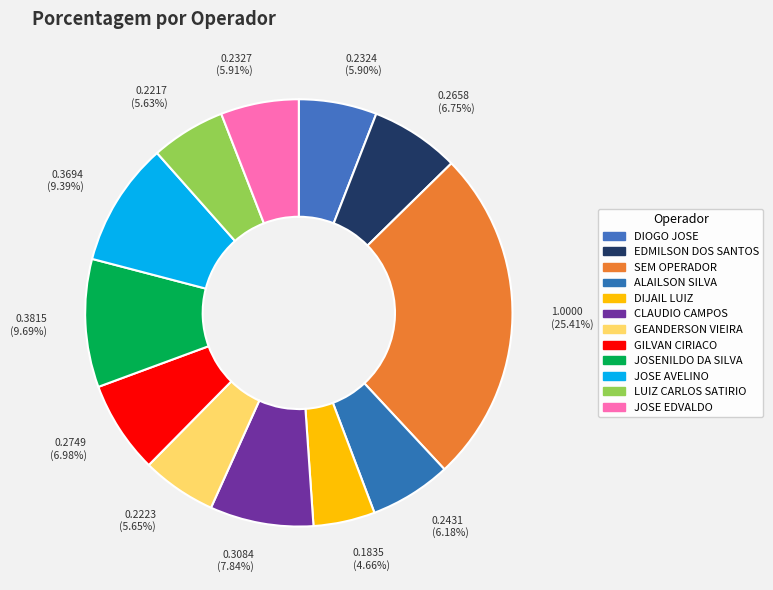

How many slices are in this pie chart?

12